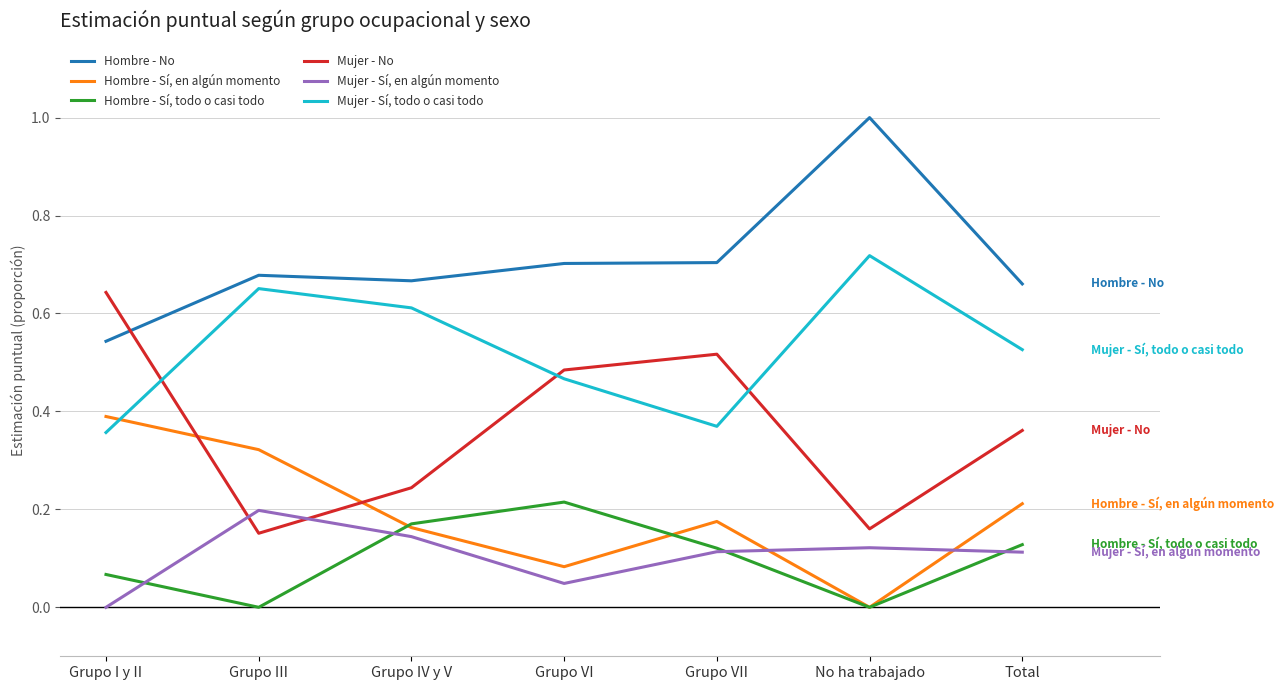

The value of Hombre - Sí, todo o casi todo at No ha trabajado is 0.0. True or false?

True